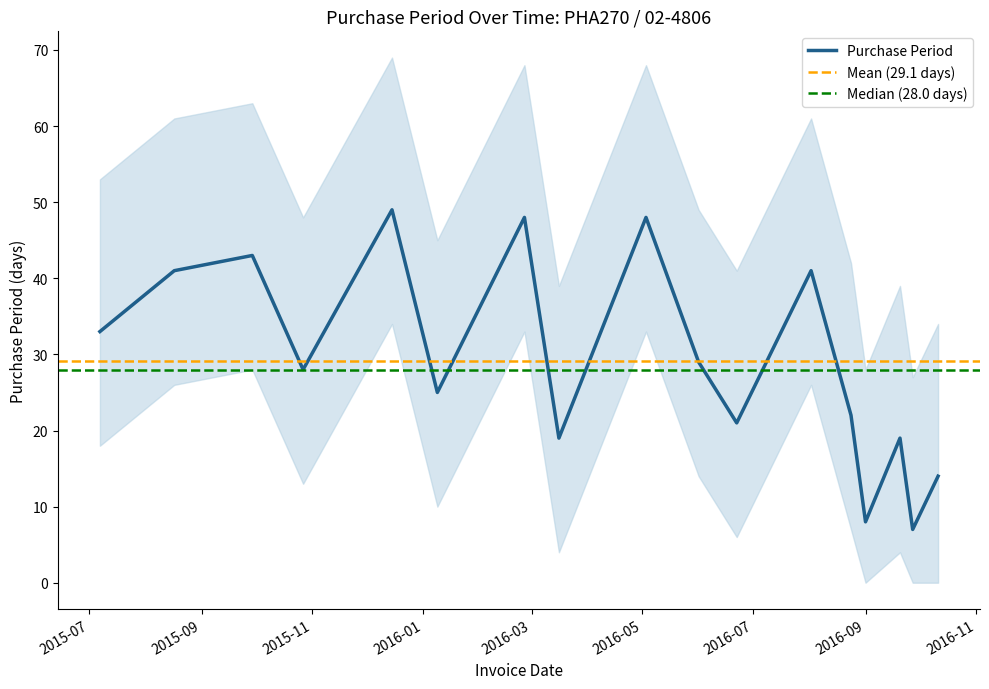

Which label corresponds to the largest value in the chart?

2015-12-15